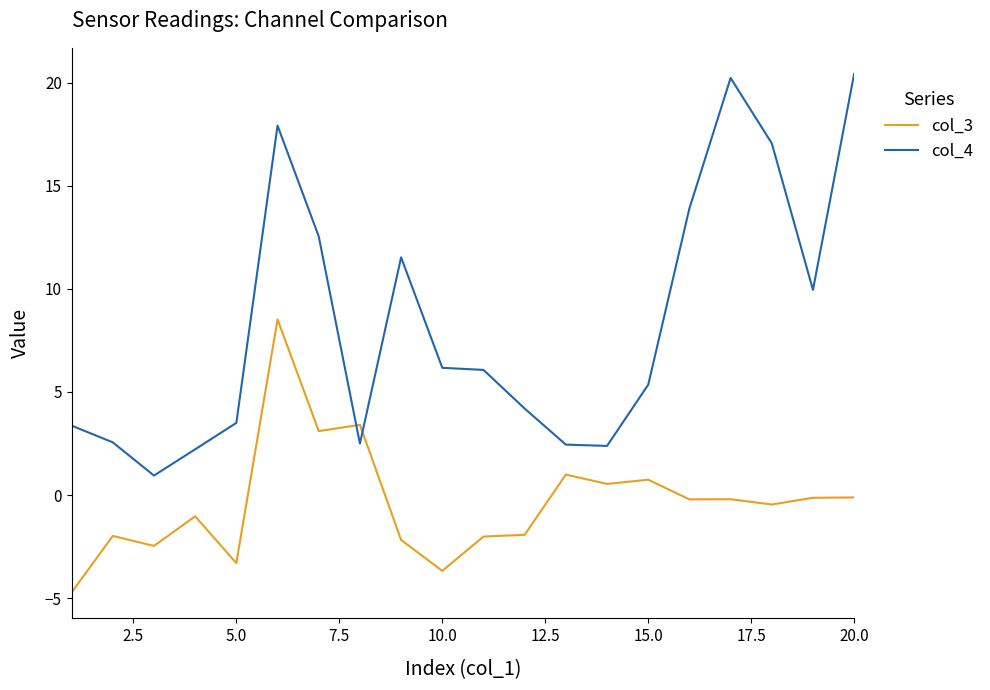

True or false: col_4 and col_3 intersect in this chart.

True